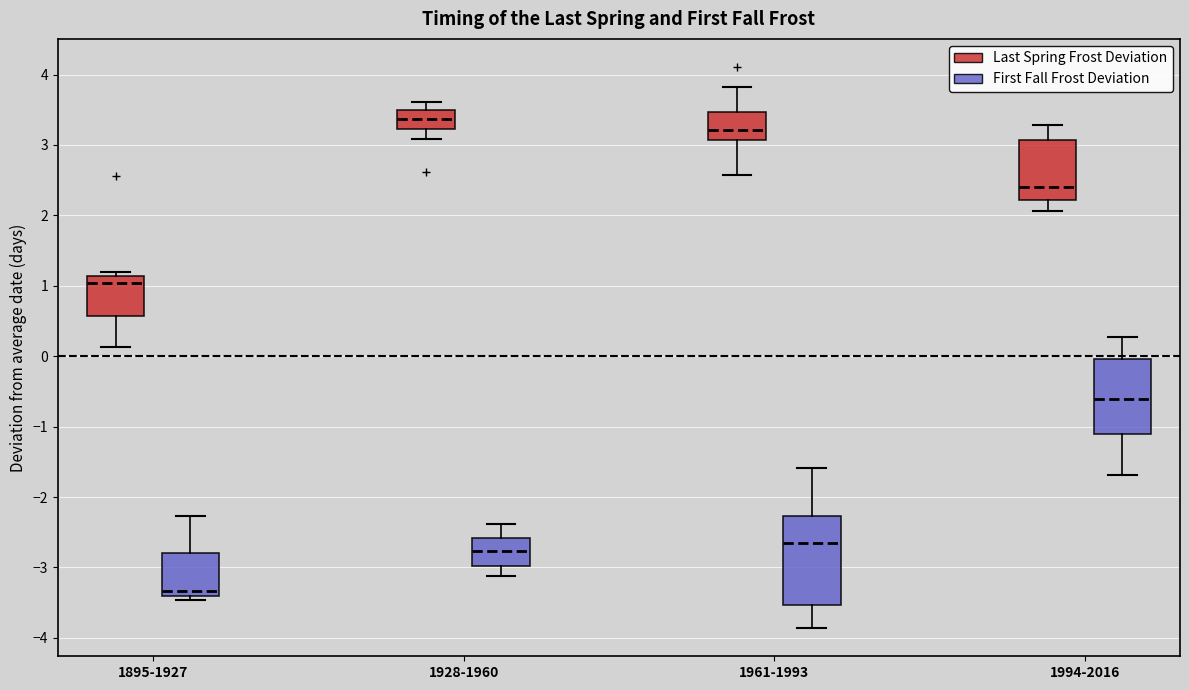

Comparing the boxes themselves (not the whiskers), which one is the tallest?

1961-1993 (First Fall Frost Deviation)